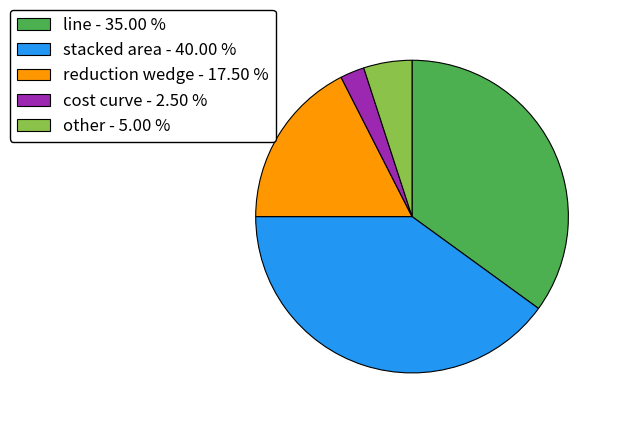

Which slice is the largest?

stacked area - 40.00 %